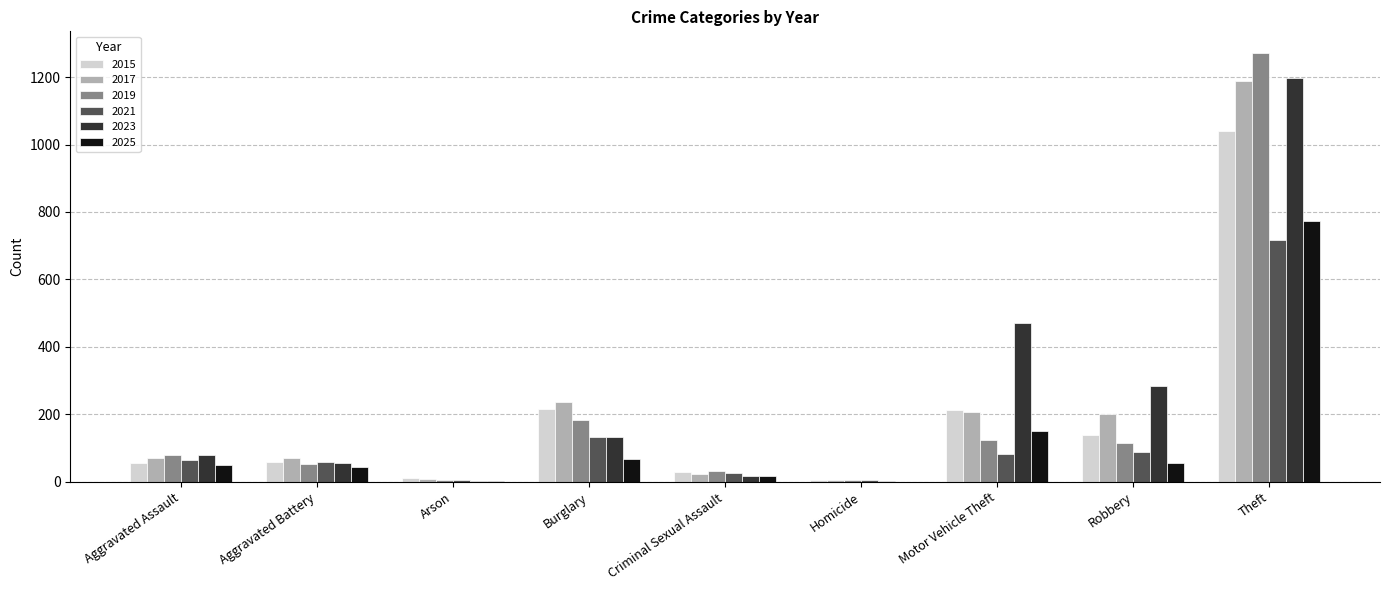

At which category is the sum across all series the highest?

Theft